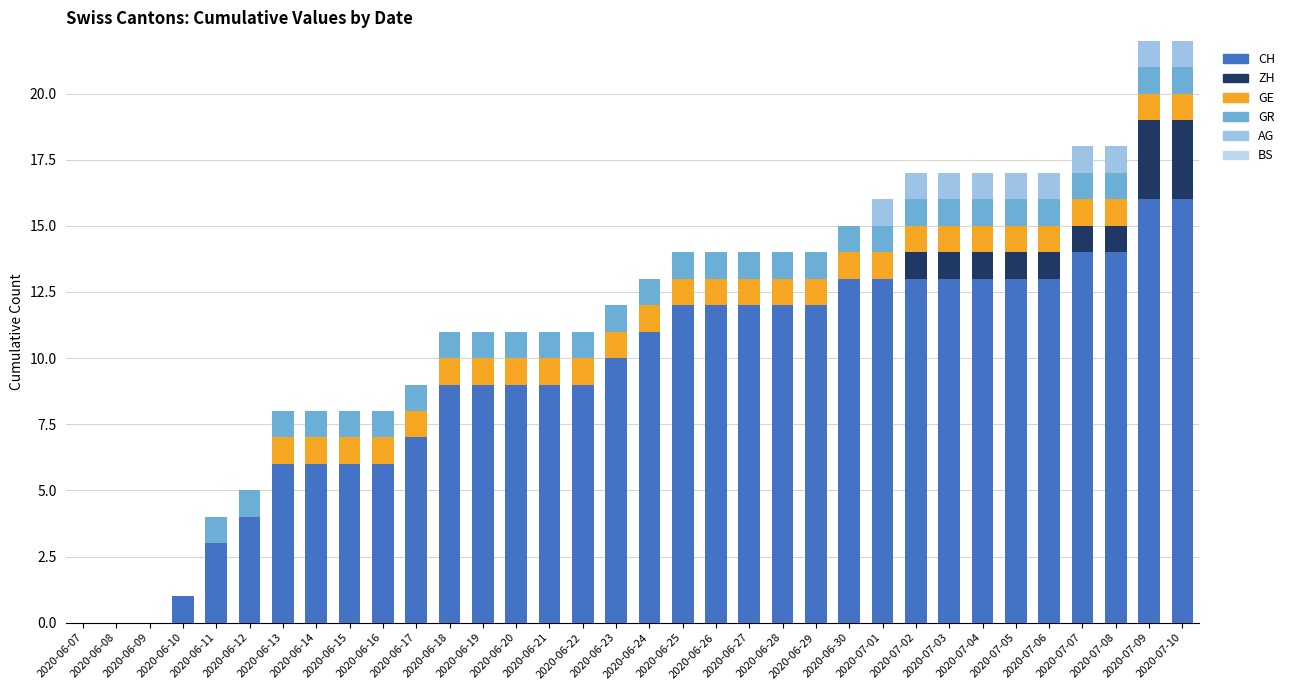

What is the label of the 16th bar from the right?

2020-06-25